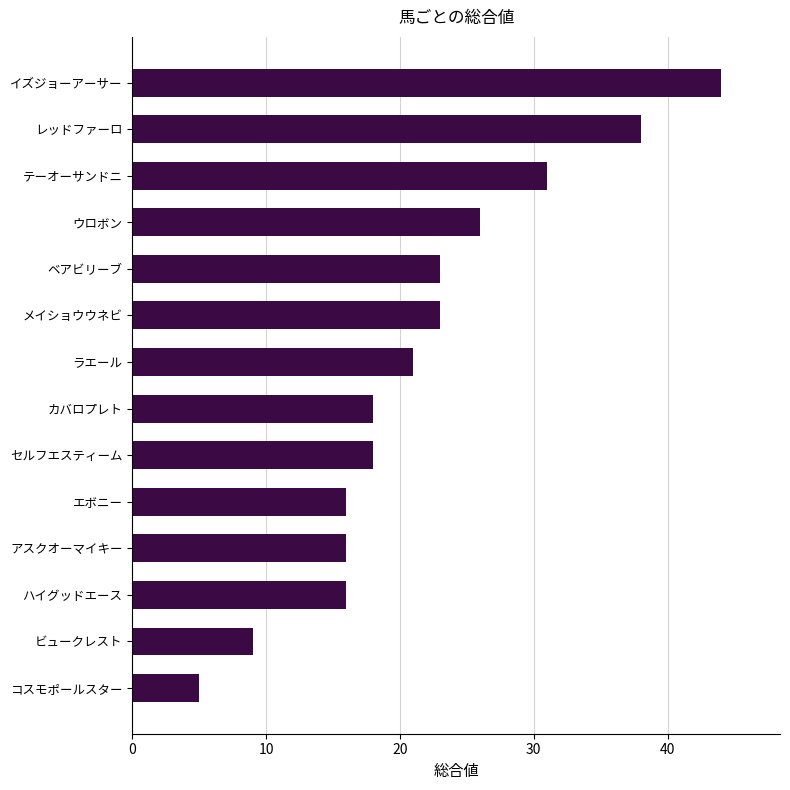

Approximately how many times larger is the value at セルフエスティーム compared to イズジョーアーサー?

0.4